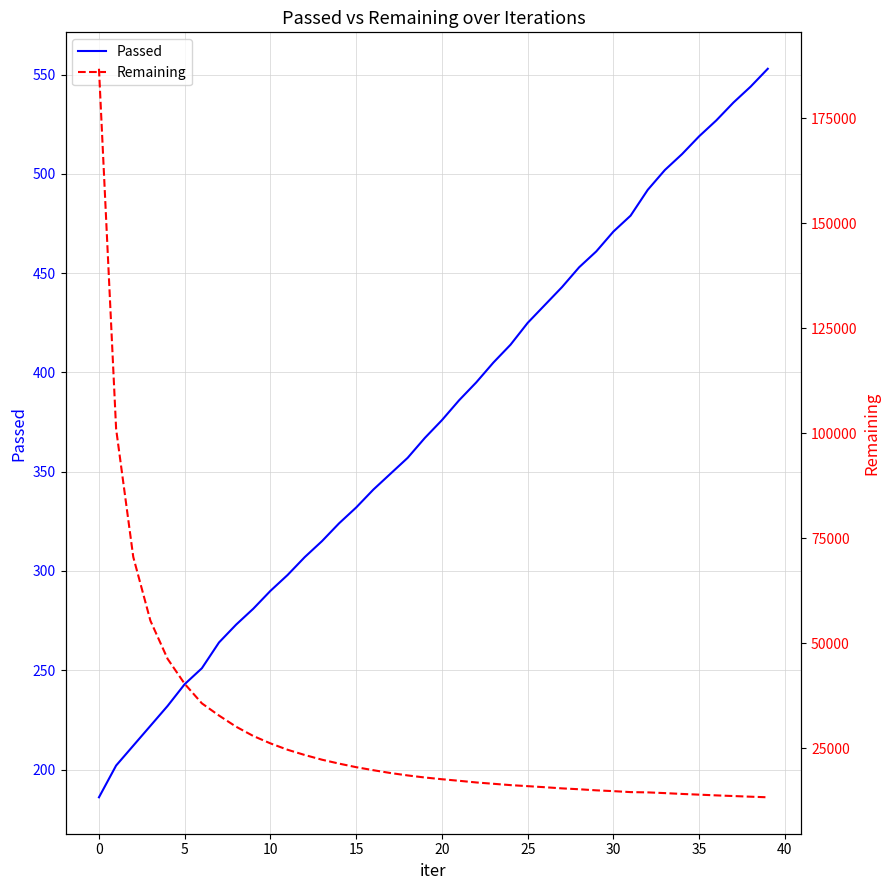

What value does the Passed series have at 30?

471